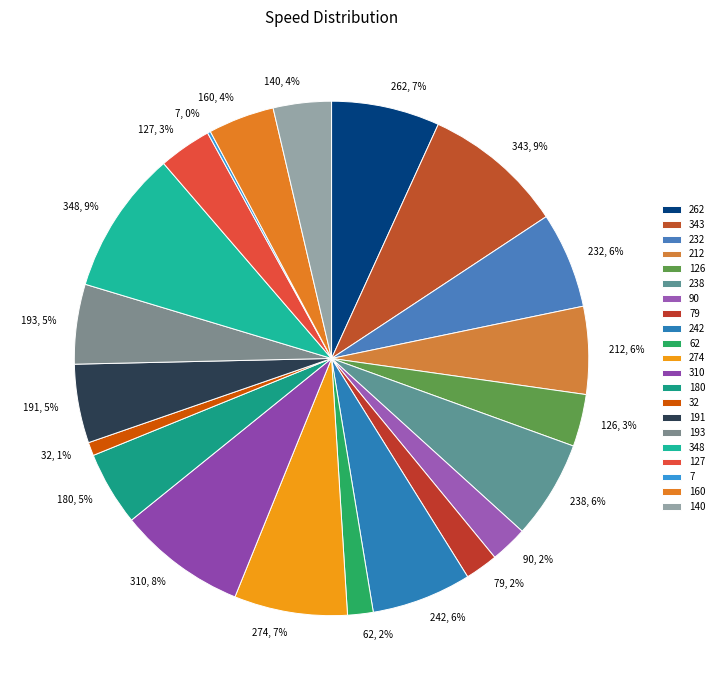

Combined, do 140, 4% and 238, 6% account for over 50%?

No